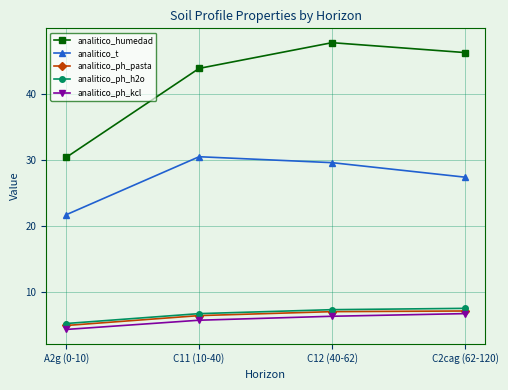

Where does the analitico_ph_h2o series first go above 7?

C12 (40-62)